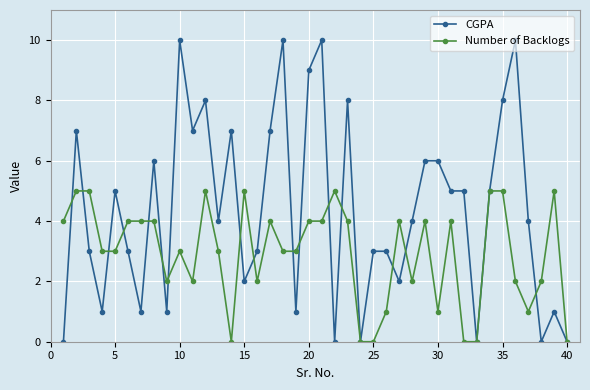

Which series has the largest range (max minus min)?

CGPA